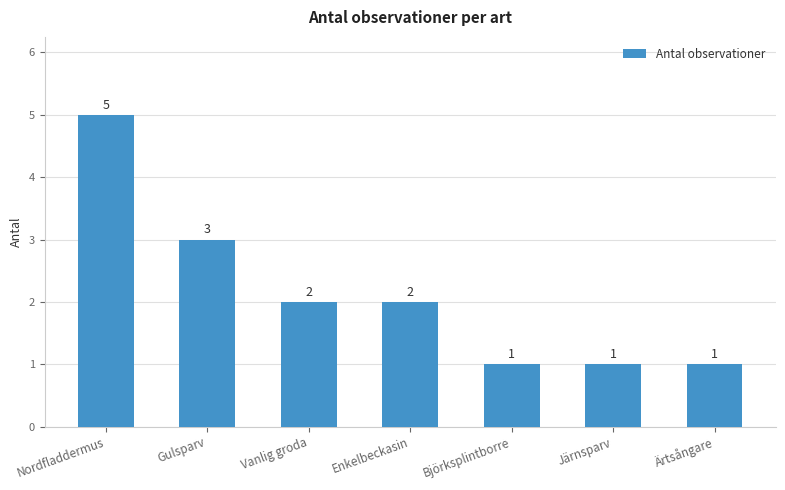

What is the ratio of the value at Gulsparv to the value at Nordfladdermus?

0.6